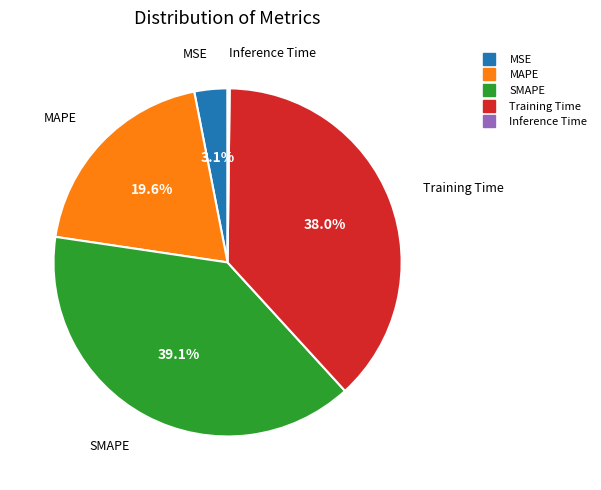

Which slice is the largest?

SMAPE